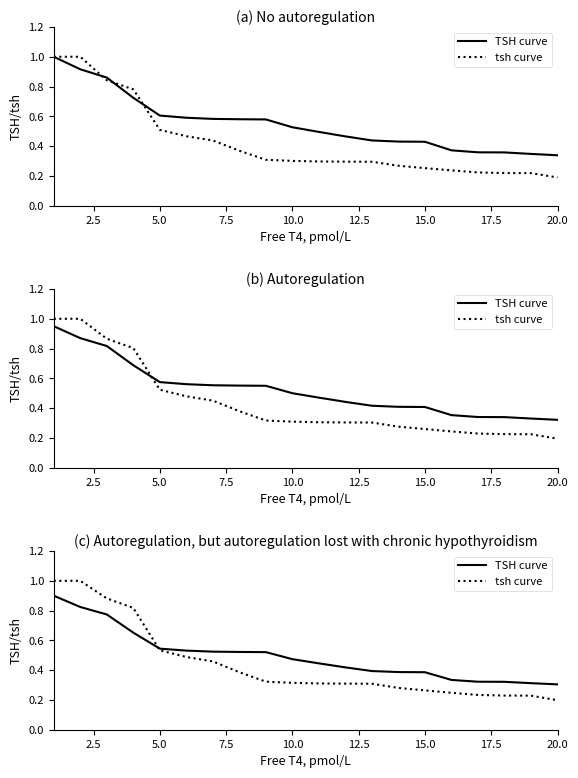

Which series ends up on top after the final intersection of TSH curve and tsh curve?

TSH curve